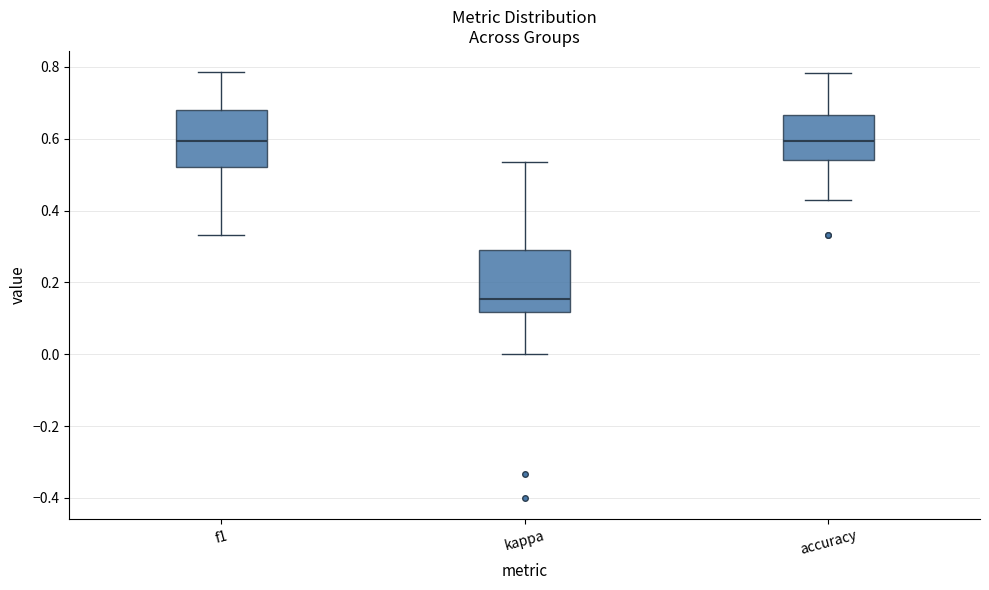

Where is the lower edge of the box for kappa on the y-axis? The values are not printed on the chart, so give them approximately, as read against the axis.

0.12